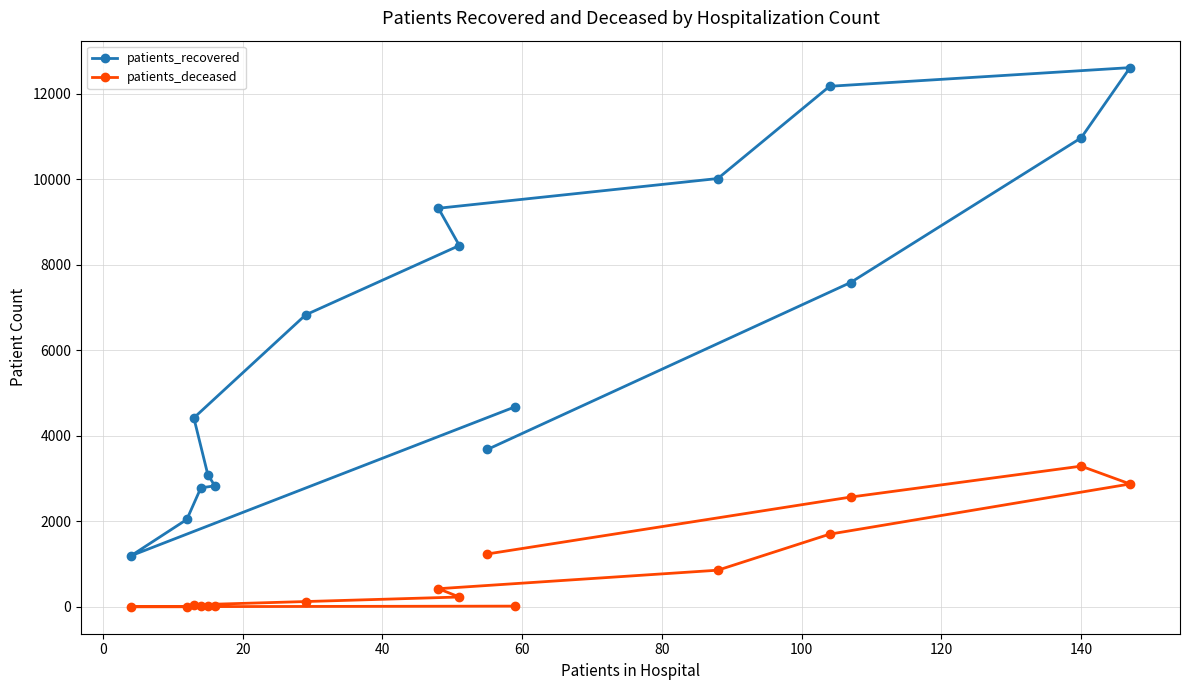

Which series has the largest range (max minus min)?

patients_recovered